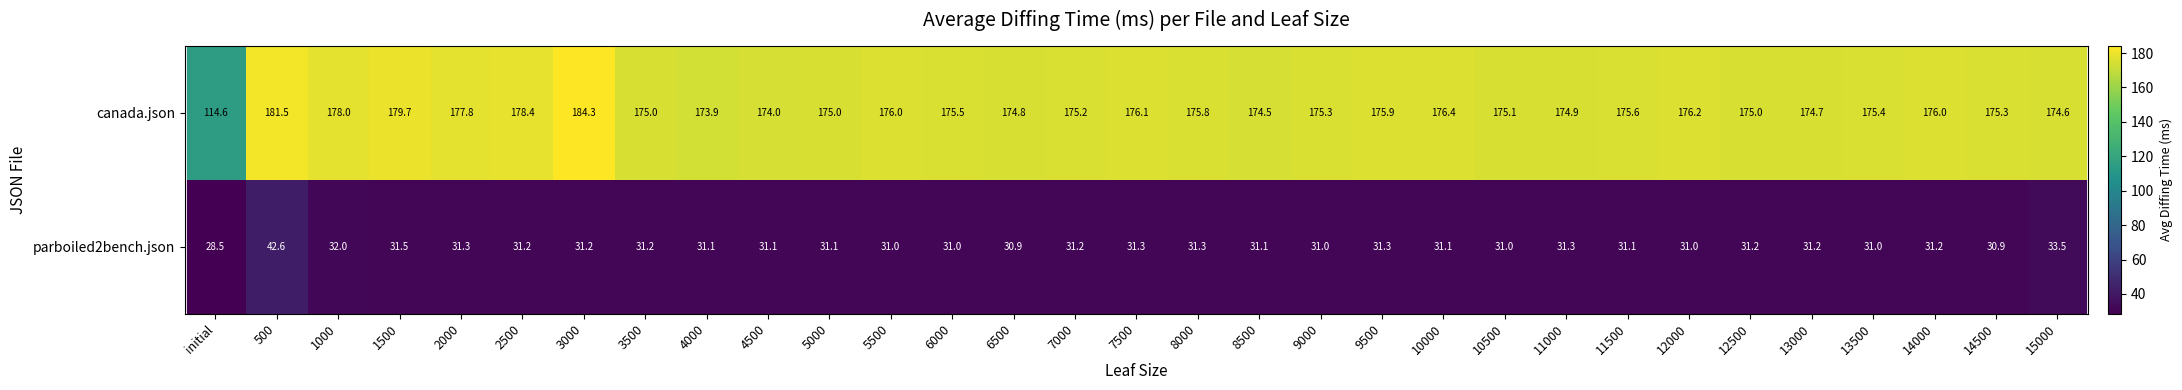

At how many categories does at least one series exceed 83?

31